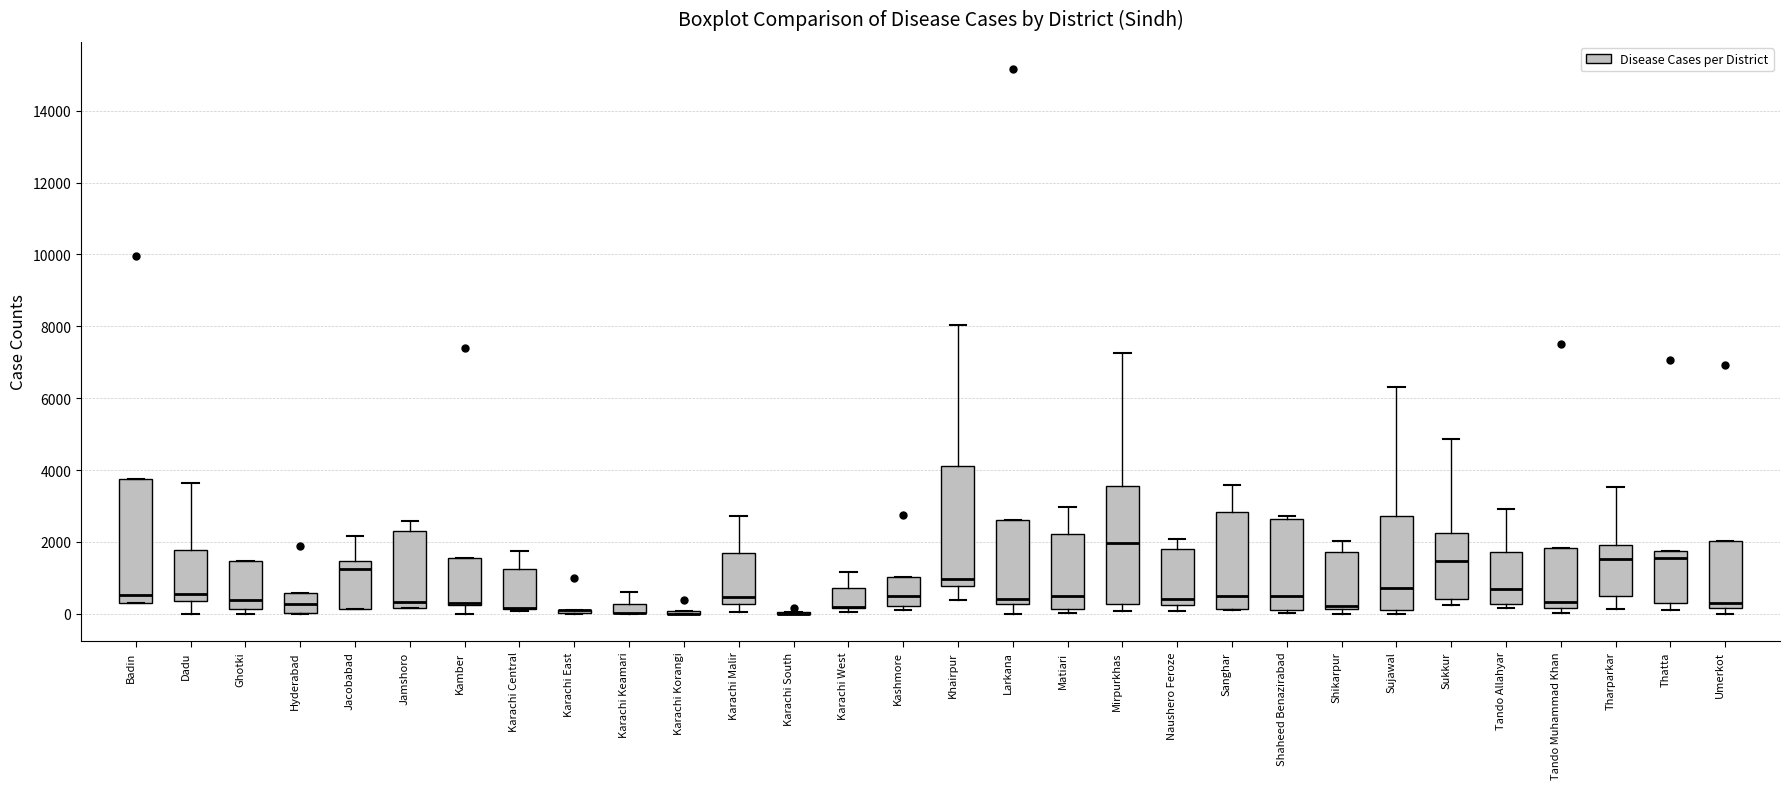

Where does the lower whisker of the box for Tharparkar end on the y-axis? The values are not printed on the chart, so give them approximately, as read against the axis.

200